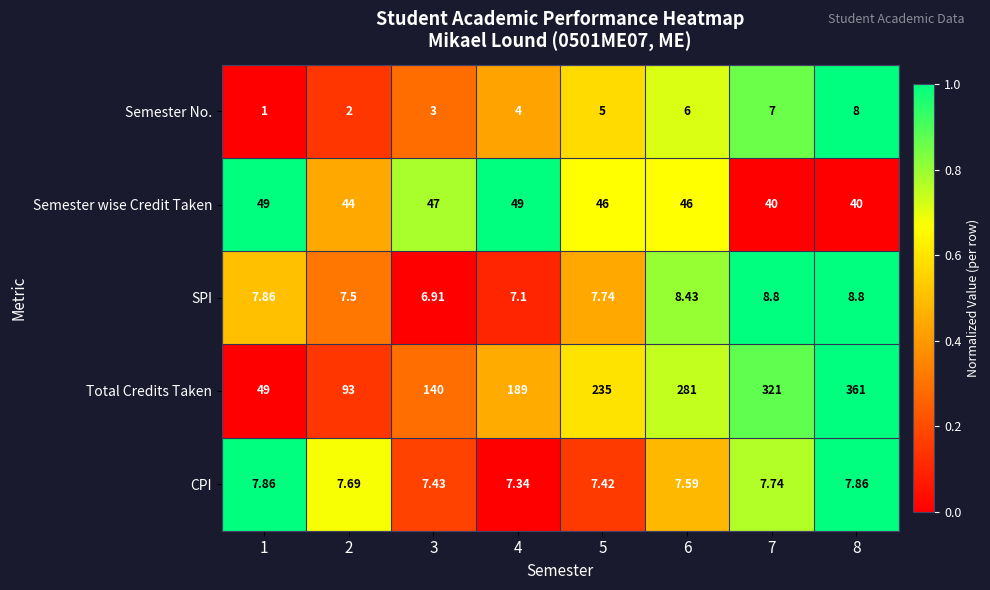

Rank the series by their maximum value, from lowest to highest.

CPI, Semester No., SPI, Semester wise Credit Taken, Total Credits Taken